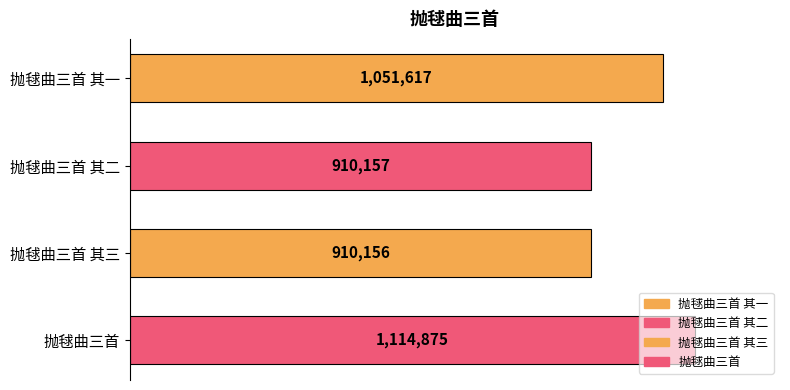

Are the bars horizontal?

Yes